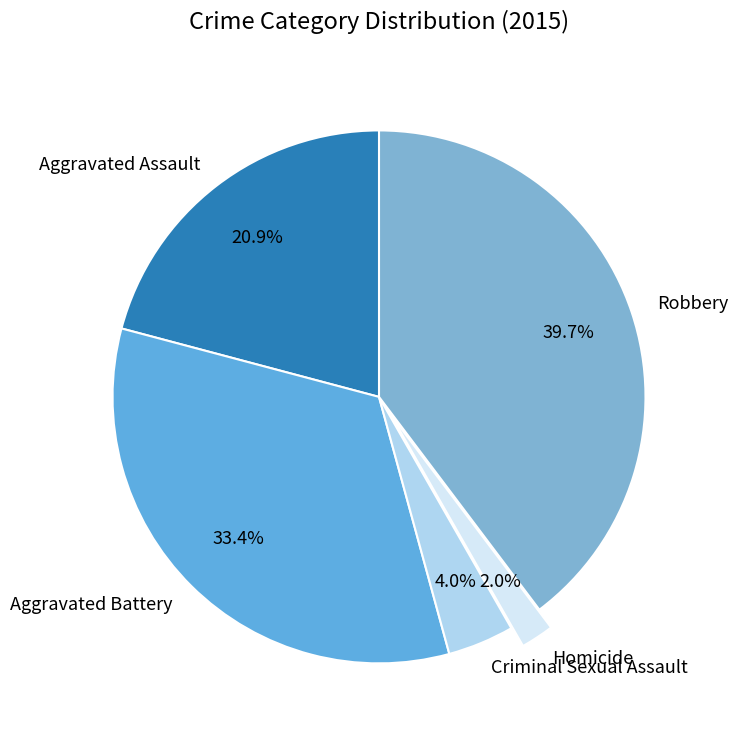

Does any single category account for the majority?

No